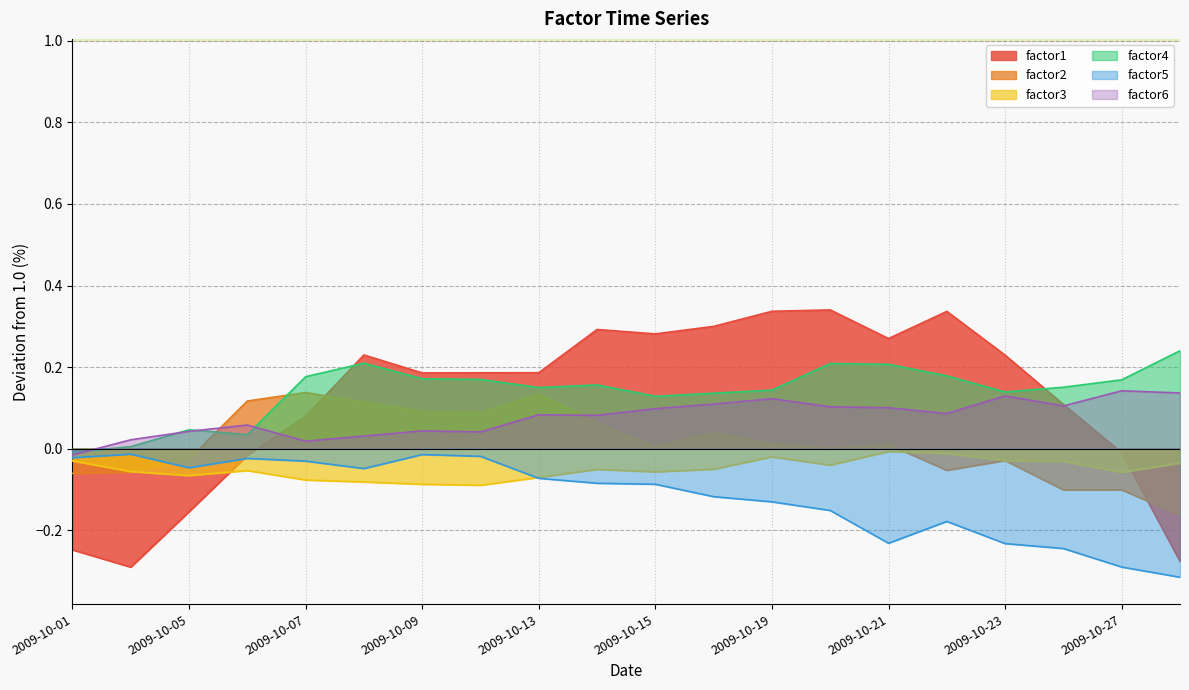

At how many categories does at least one series exceed 0?

19